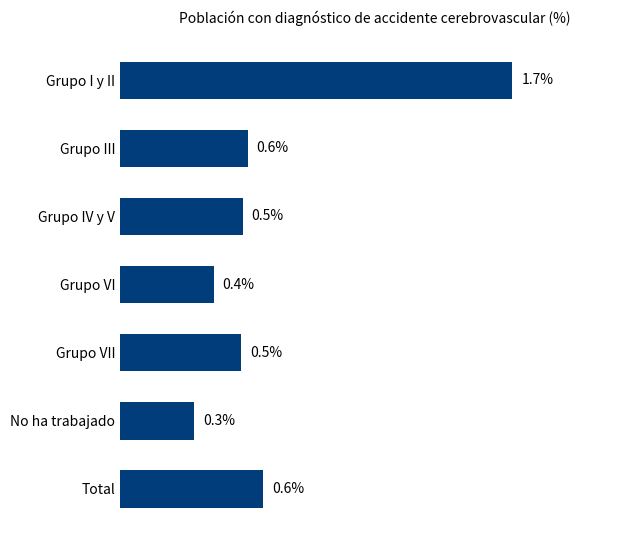

Between No ha trabajado and Grupo VI, which is larger?

Grupo VI